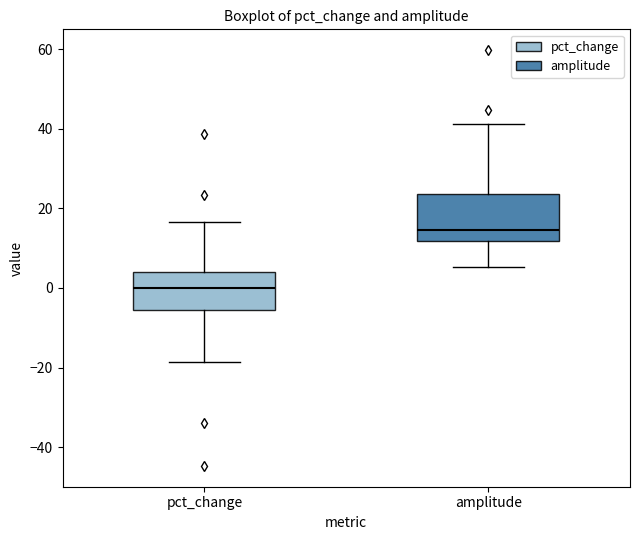

Which box is the tallest, from its lower edge to its upper edge?

amplitude